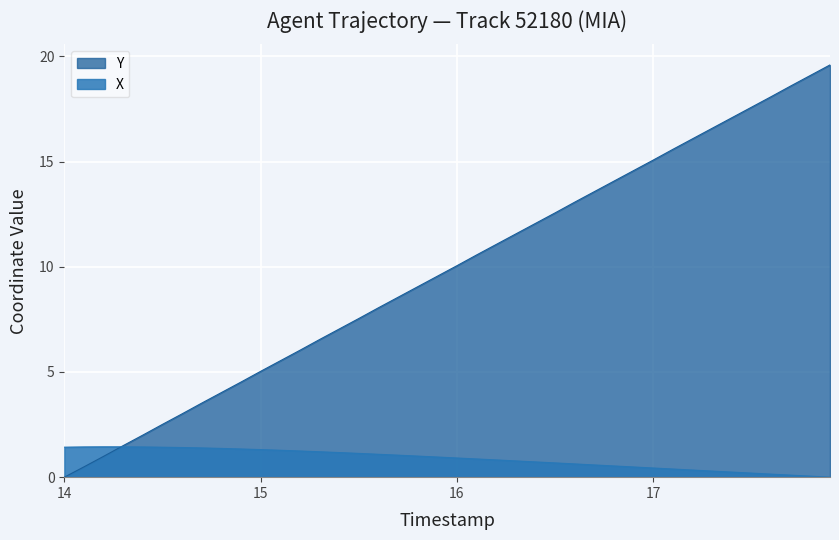

How many lines are shown in the chart?

2